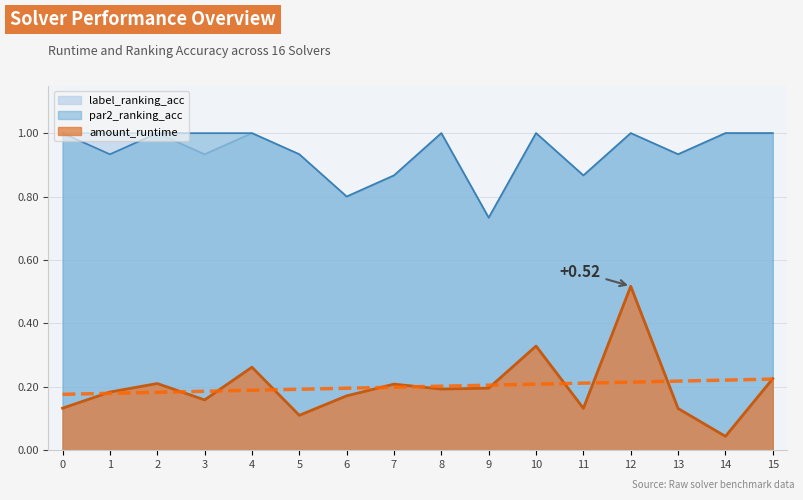

The value of amount_runtime at 15 is 0.2. True or false?

True